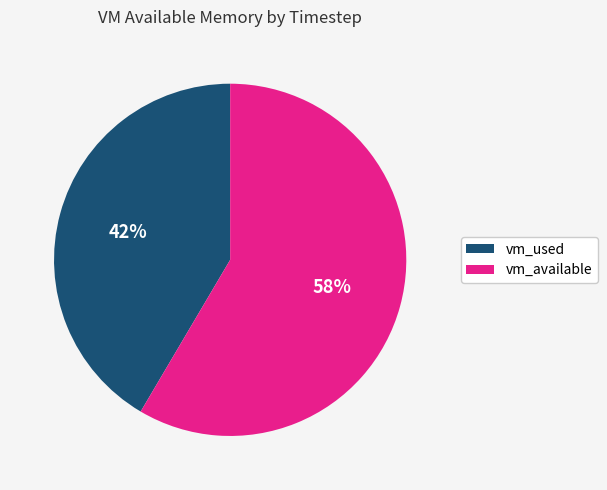

The vm_used slice represents 42% of the pie. True or false?

True